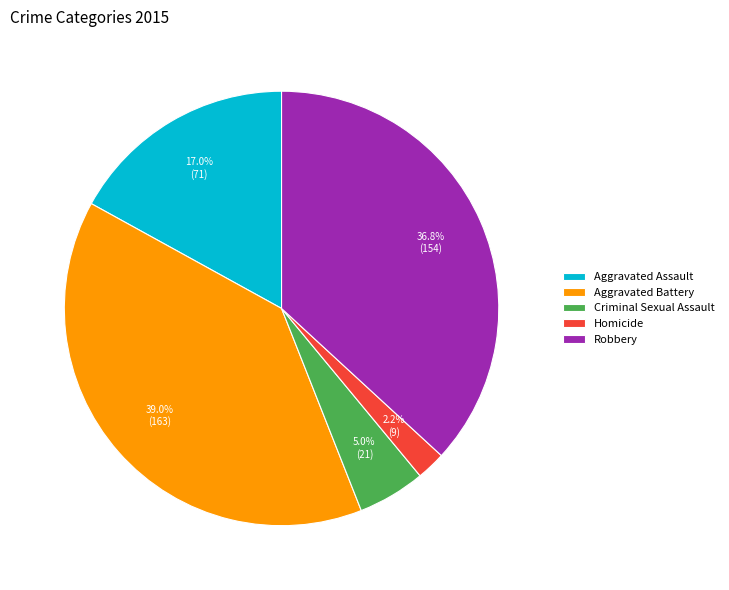

How much of the chart is everything except Homicide?

97.8%